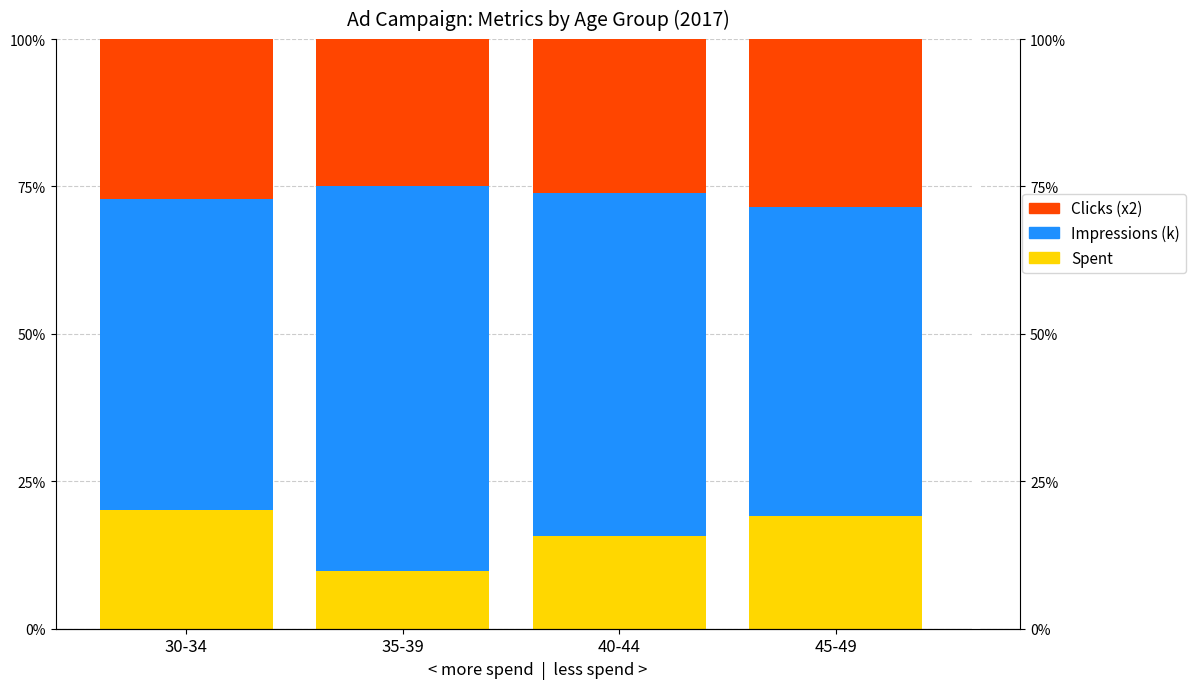

How many values in the Clicks (x2) series exceed 27?

2